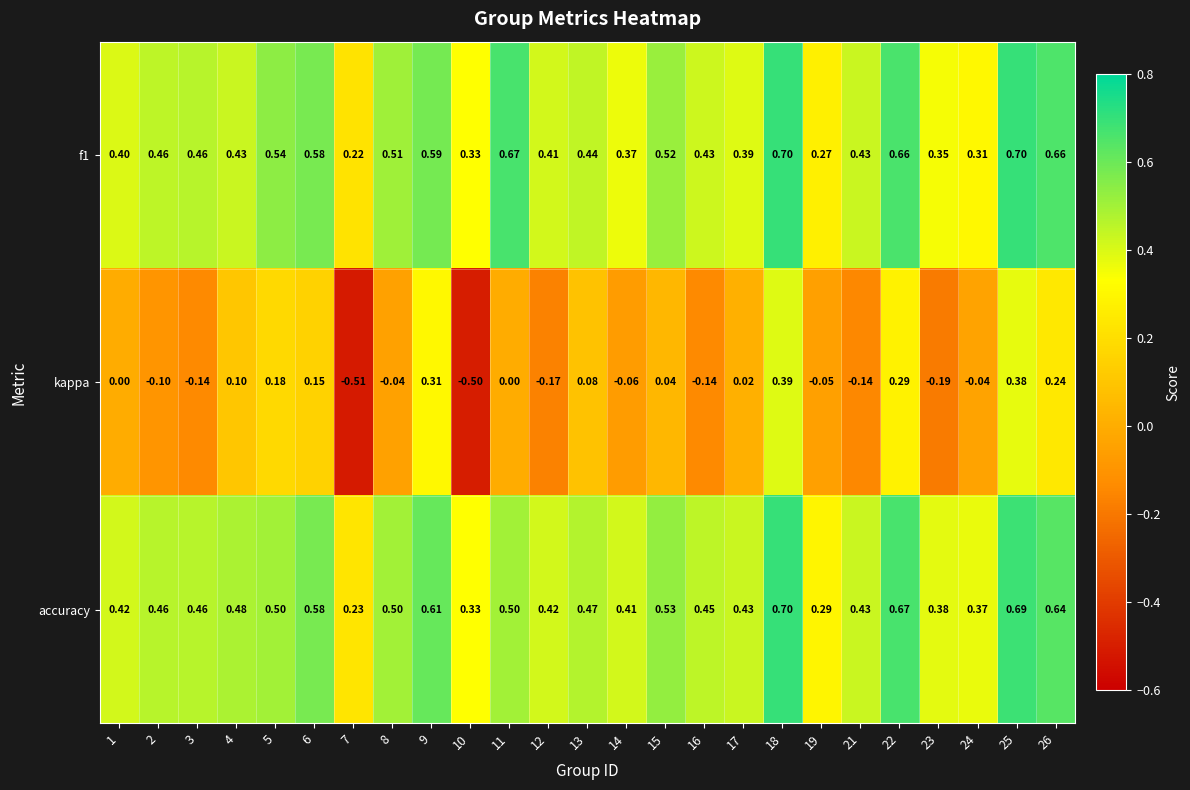

At which category is the sum across all series the highest?

18